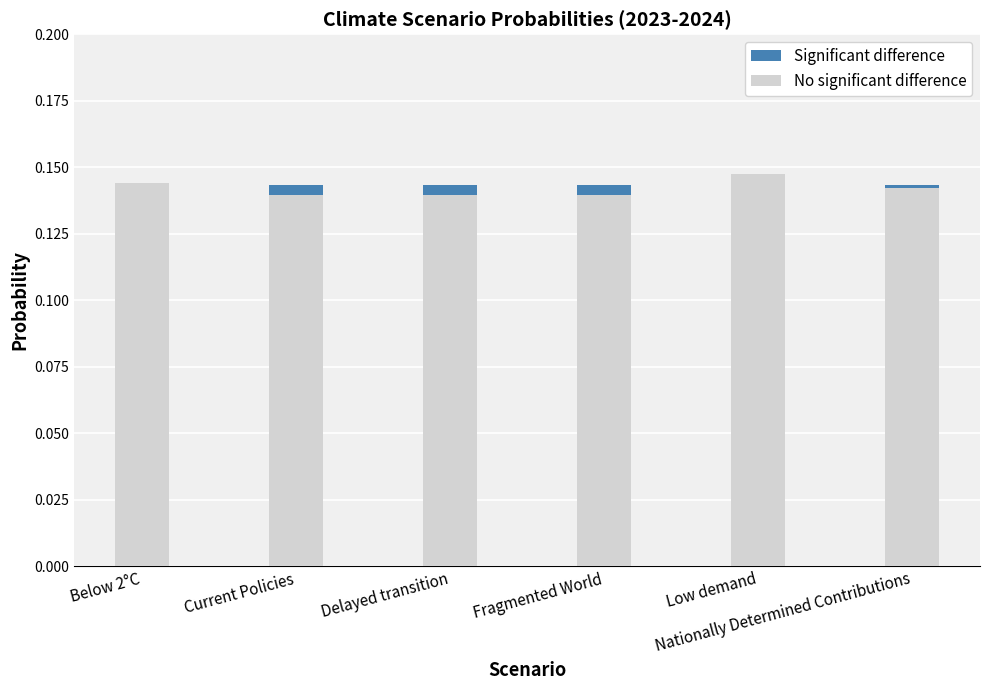

Is the value of Significant difference at Fragmented World greater than the value of No significant difference at Current Policies?

Yes